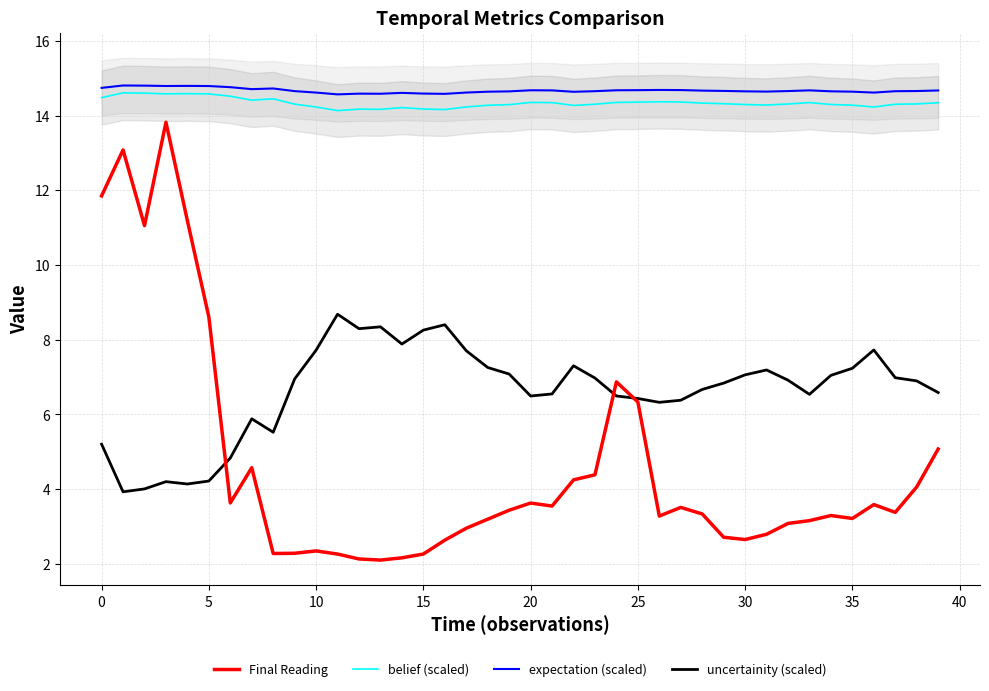

Which series has the widest spread of values?

Final Reading